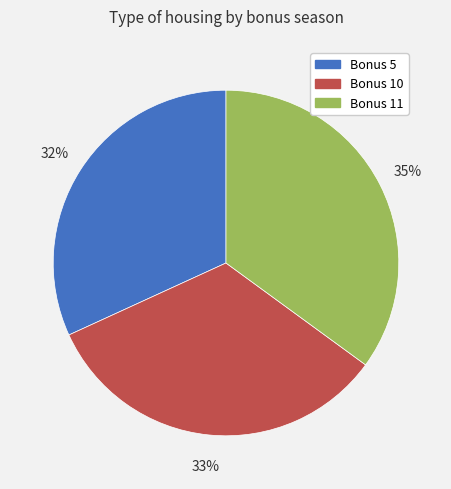

How many segments does this pie chart have?

3